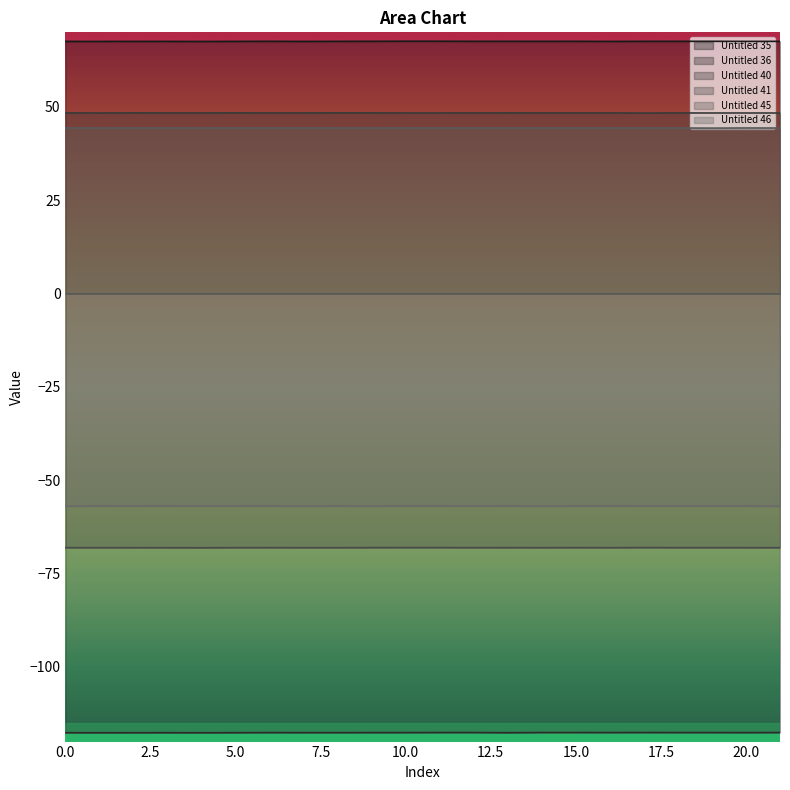

True or false: Untitled 46 and Untitled 41 cross at least once.

False